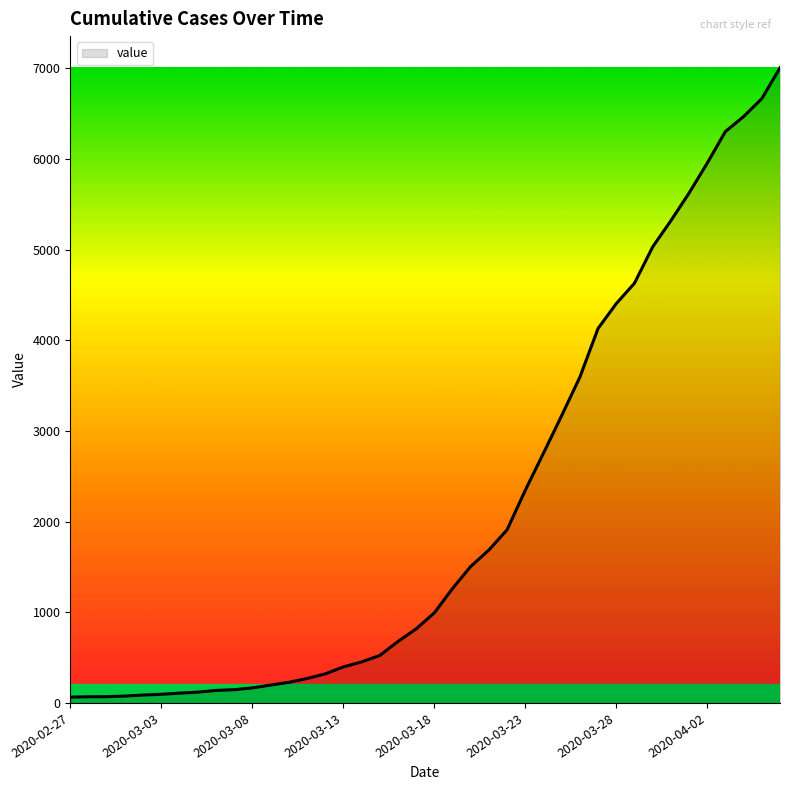

What is the smallest value displayed?

64